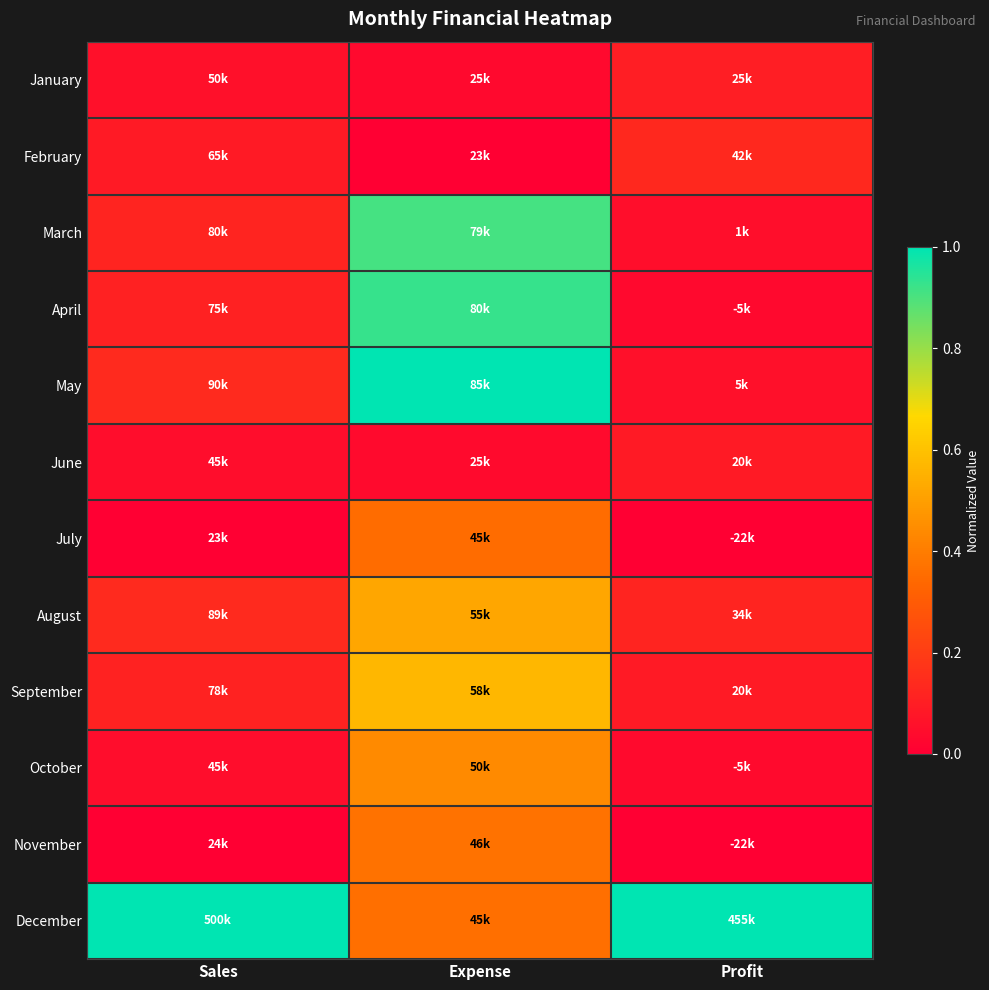

List the series in order of their peak value, lowest first.

June, January, February, July, November, October, August, September, March, April, May, December